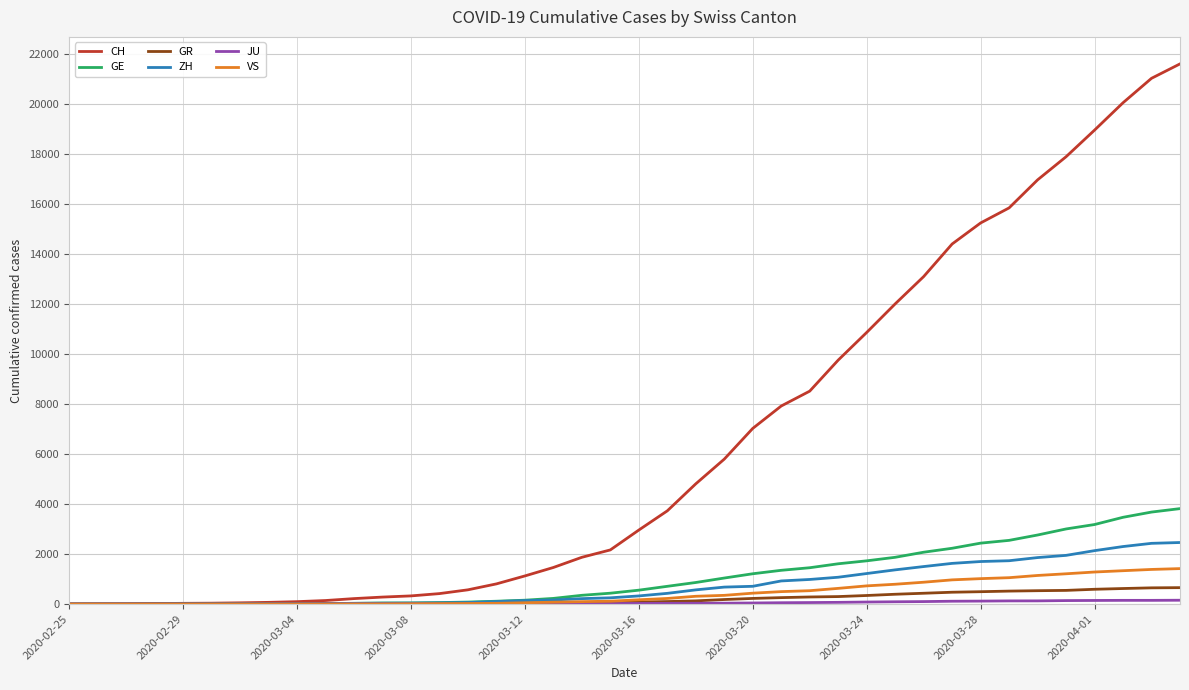

What is the highest value of the GE series?

3816